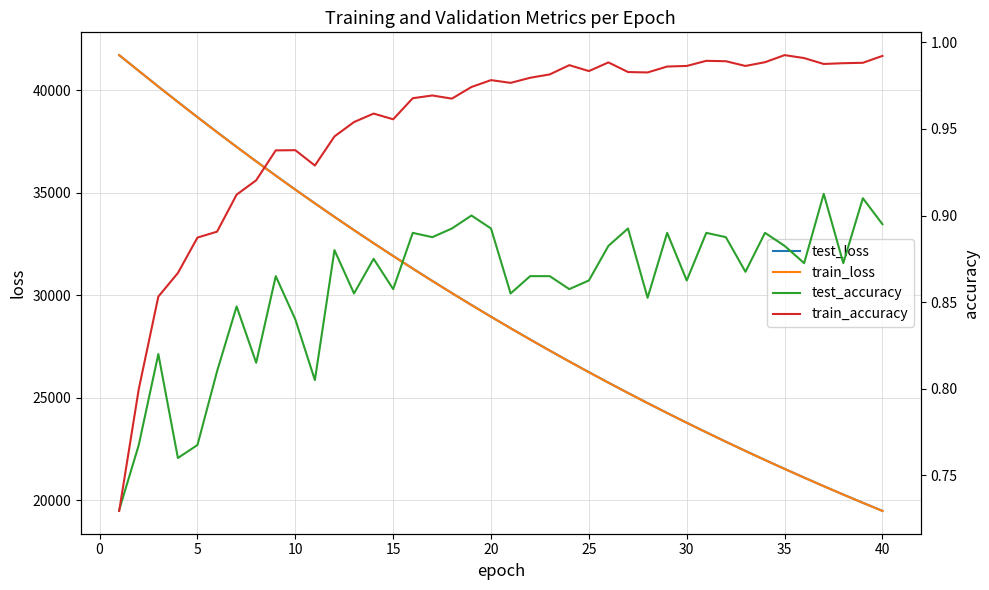

How many data points in test_loss are above 28950?

20